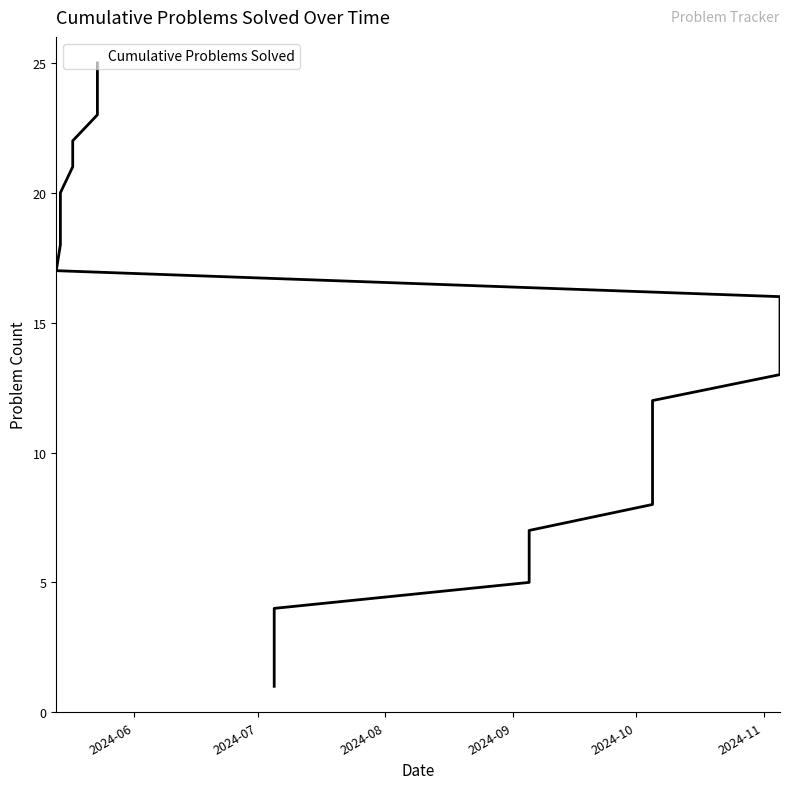

Reading left to right, extract all data points from this chart.

2024-07-05=1	2024-07-05=2	2024-07-05=3	2024-07-05=4	2024-09-05=5	2024-09-05=6	2024-09-05=7	2024-10-05=8	2024-10-05=9	2024-10-05=10	2024-10-05=11	2024-10-05=12	2024-11-05=13	2024-11-05=14	2024-11-05=15	2024-11-05=16	2024-05-13=17	2024-05-14=18	2024-05-14=19	2024-05-14=20	2024-05-17=21	2024-05-17=22	2024-05-23=23	2024-05-23=24	2024-05-23=25